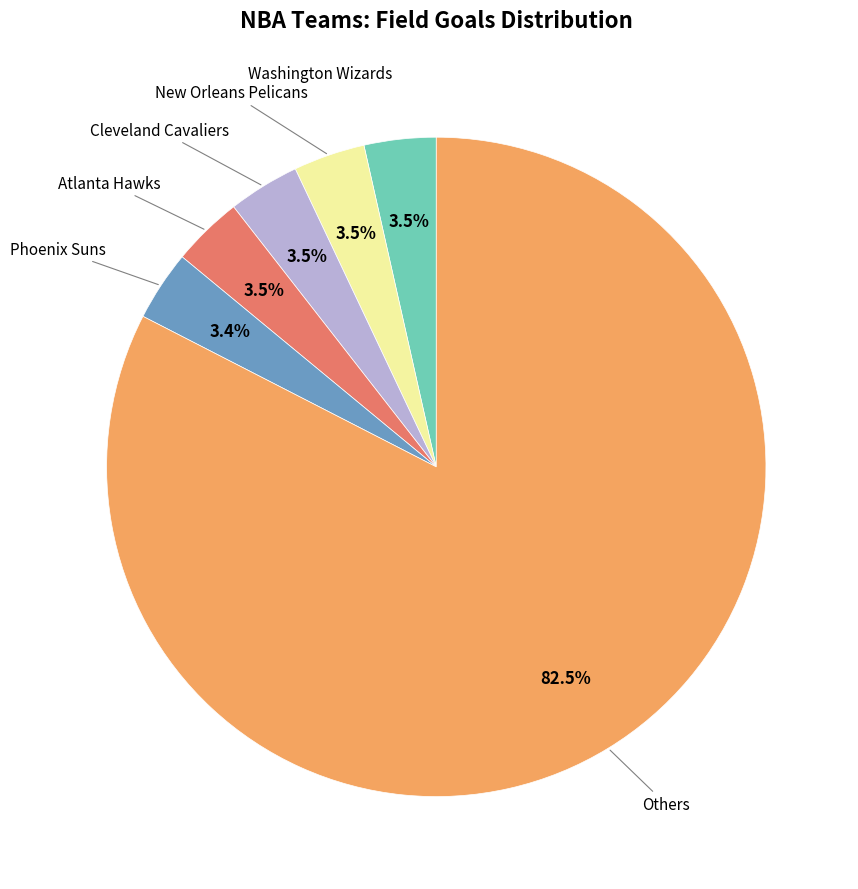

Is there a majority slice in this chart?

Yes